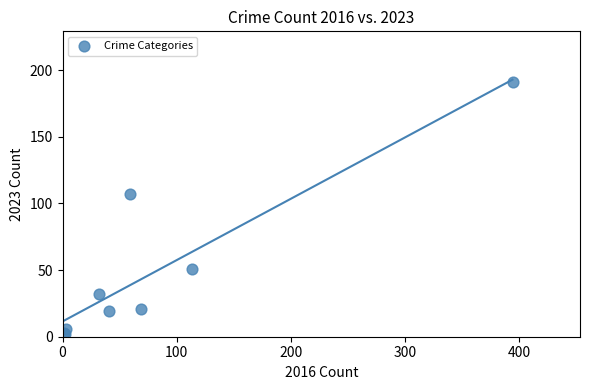

What Y value in the scatter plot is closest to 96?

107